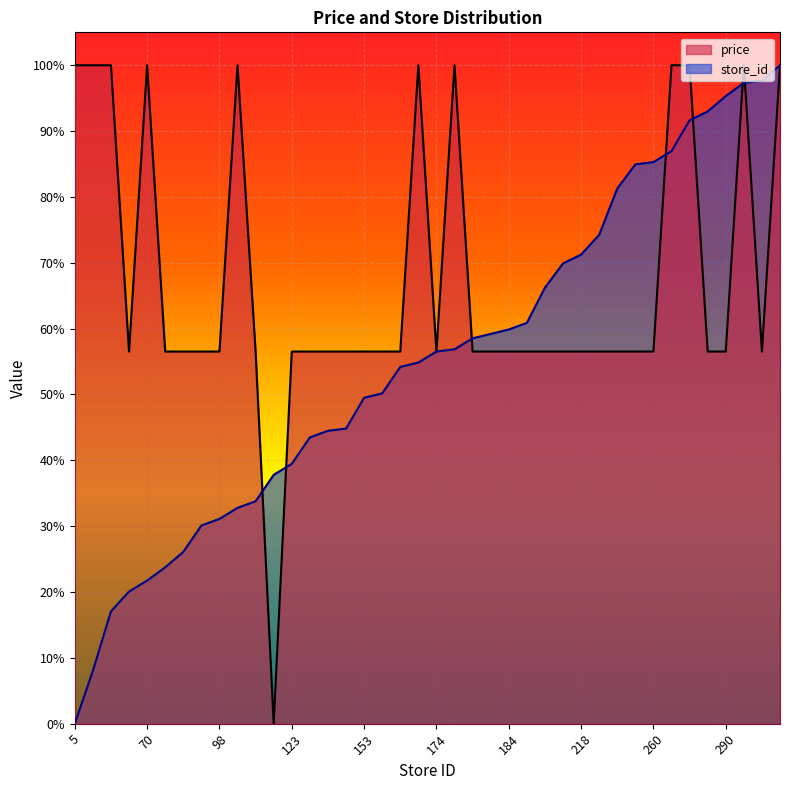

What are all the series names shown in the legend?

price, store_id